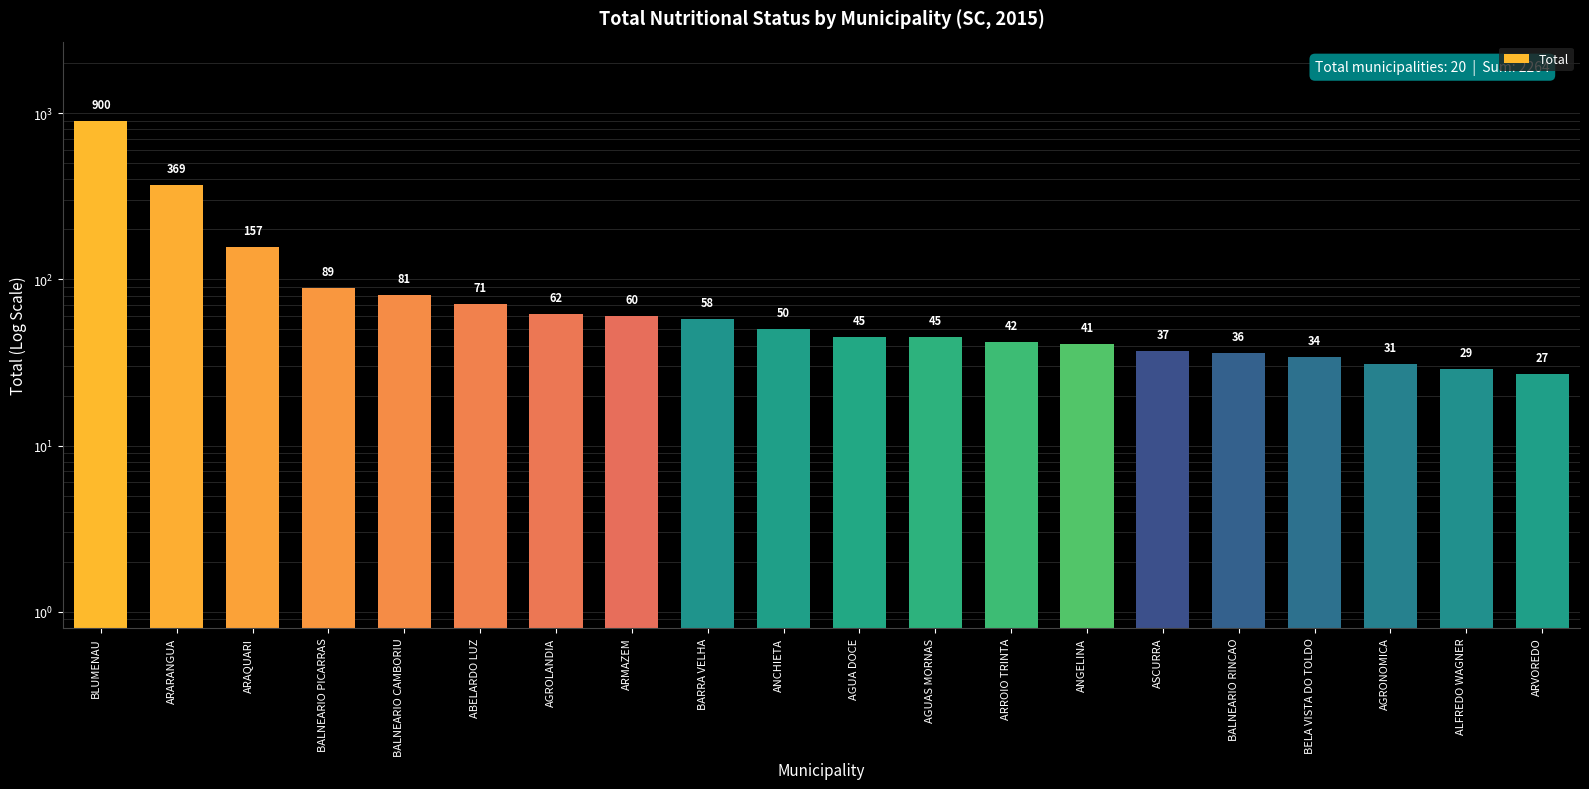

What is the change in value from AGROLANDIA to BELA VISTA DO TOLDO?

-28